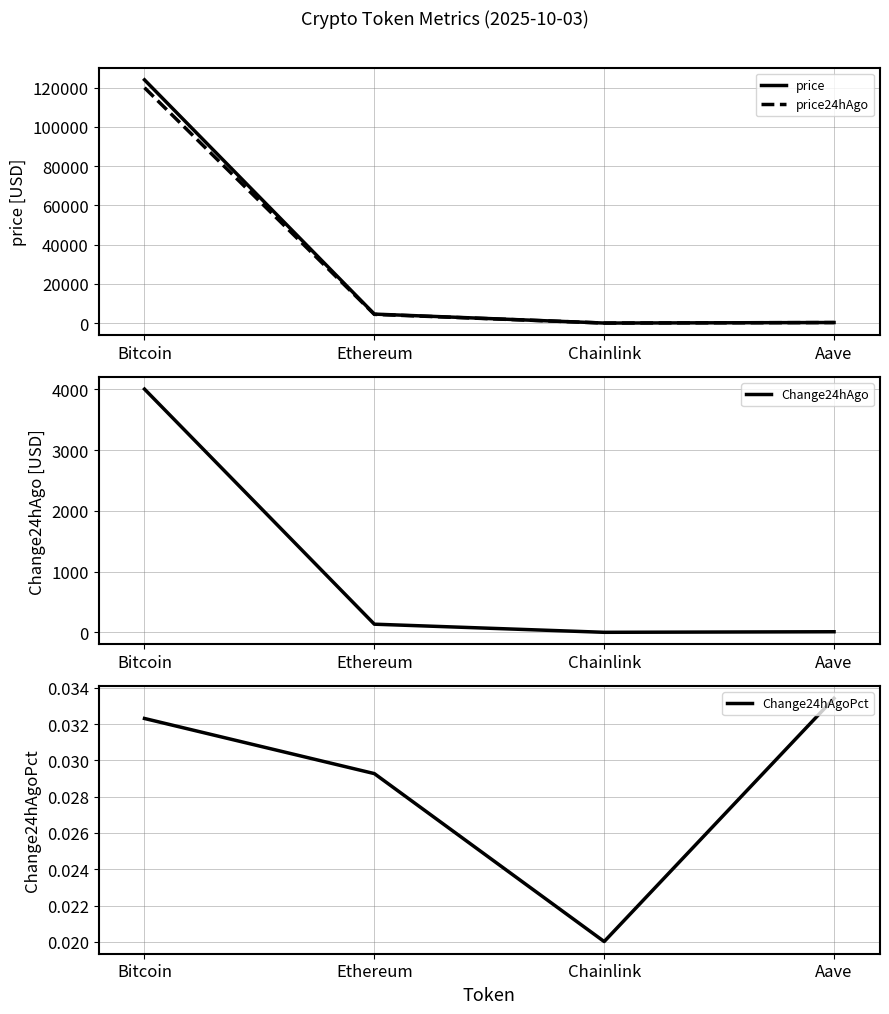

Where is Change24hAgoPct nearest to the value 0?

Chainlink